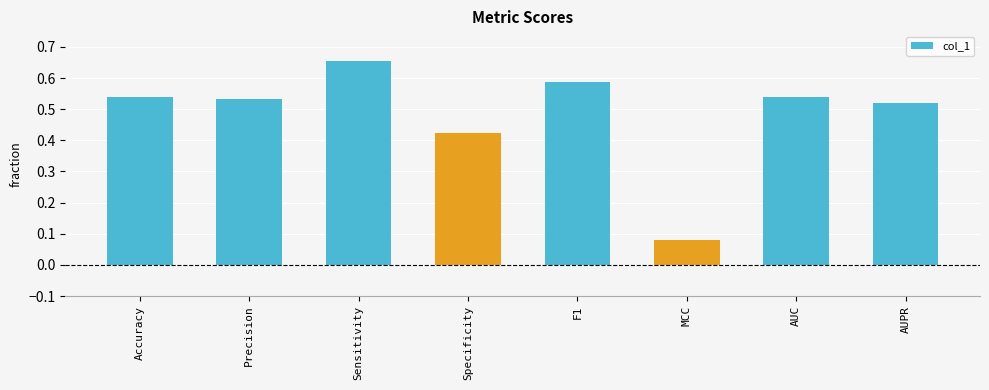

What is the sum of all values?

3.9